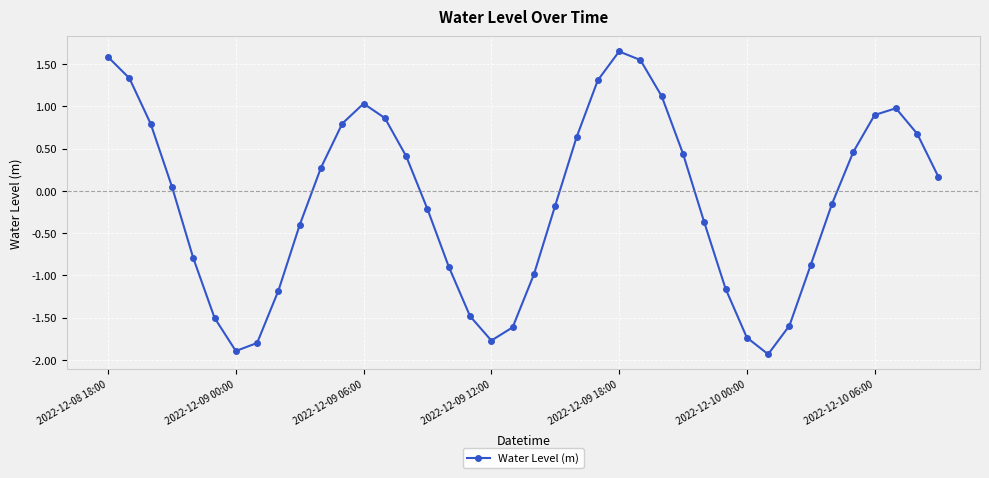

How many interior local peaks (higher than both neighbors) does the data have?

3